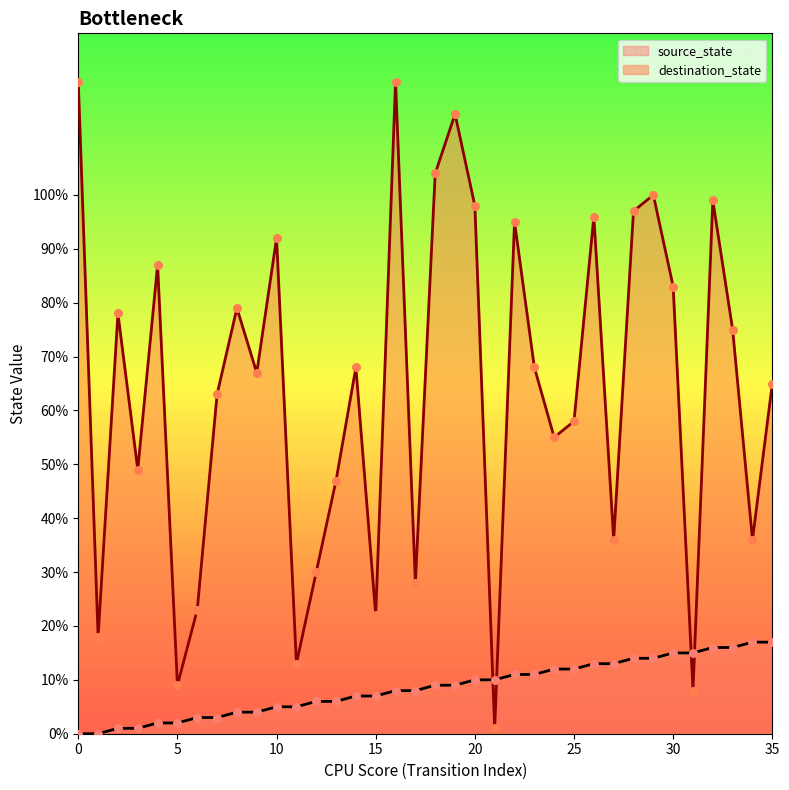

At which category is the sum across all series the highest?

16